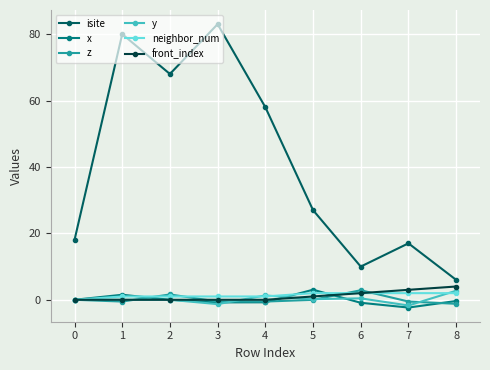

True or false: isite has more than 1 interior local peaks.

True